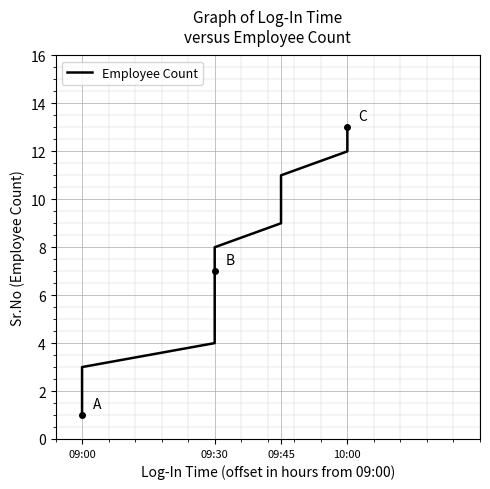

Approximately how many times larger is the value at 09:45 compared to 09:30?

1.2